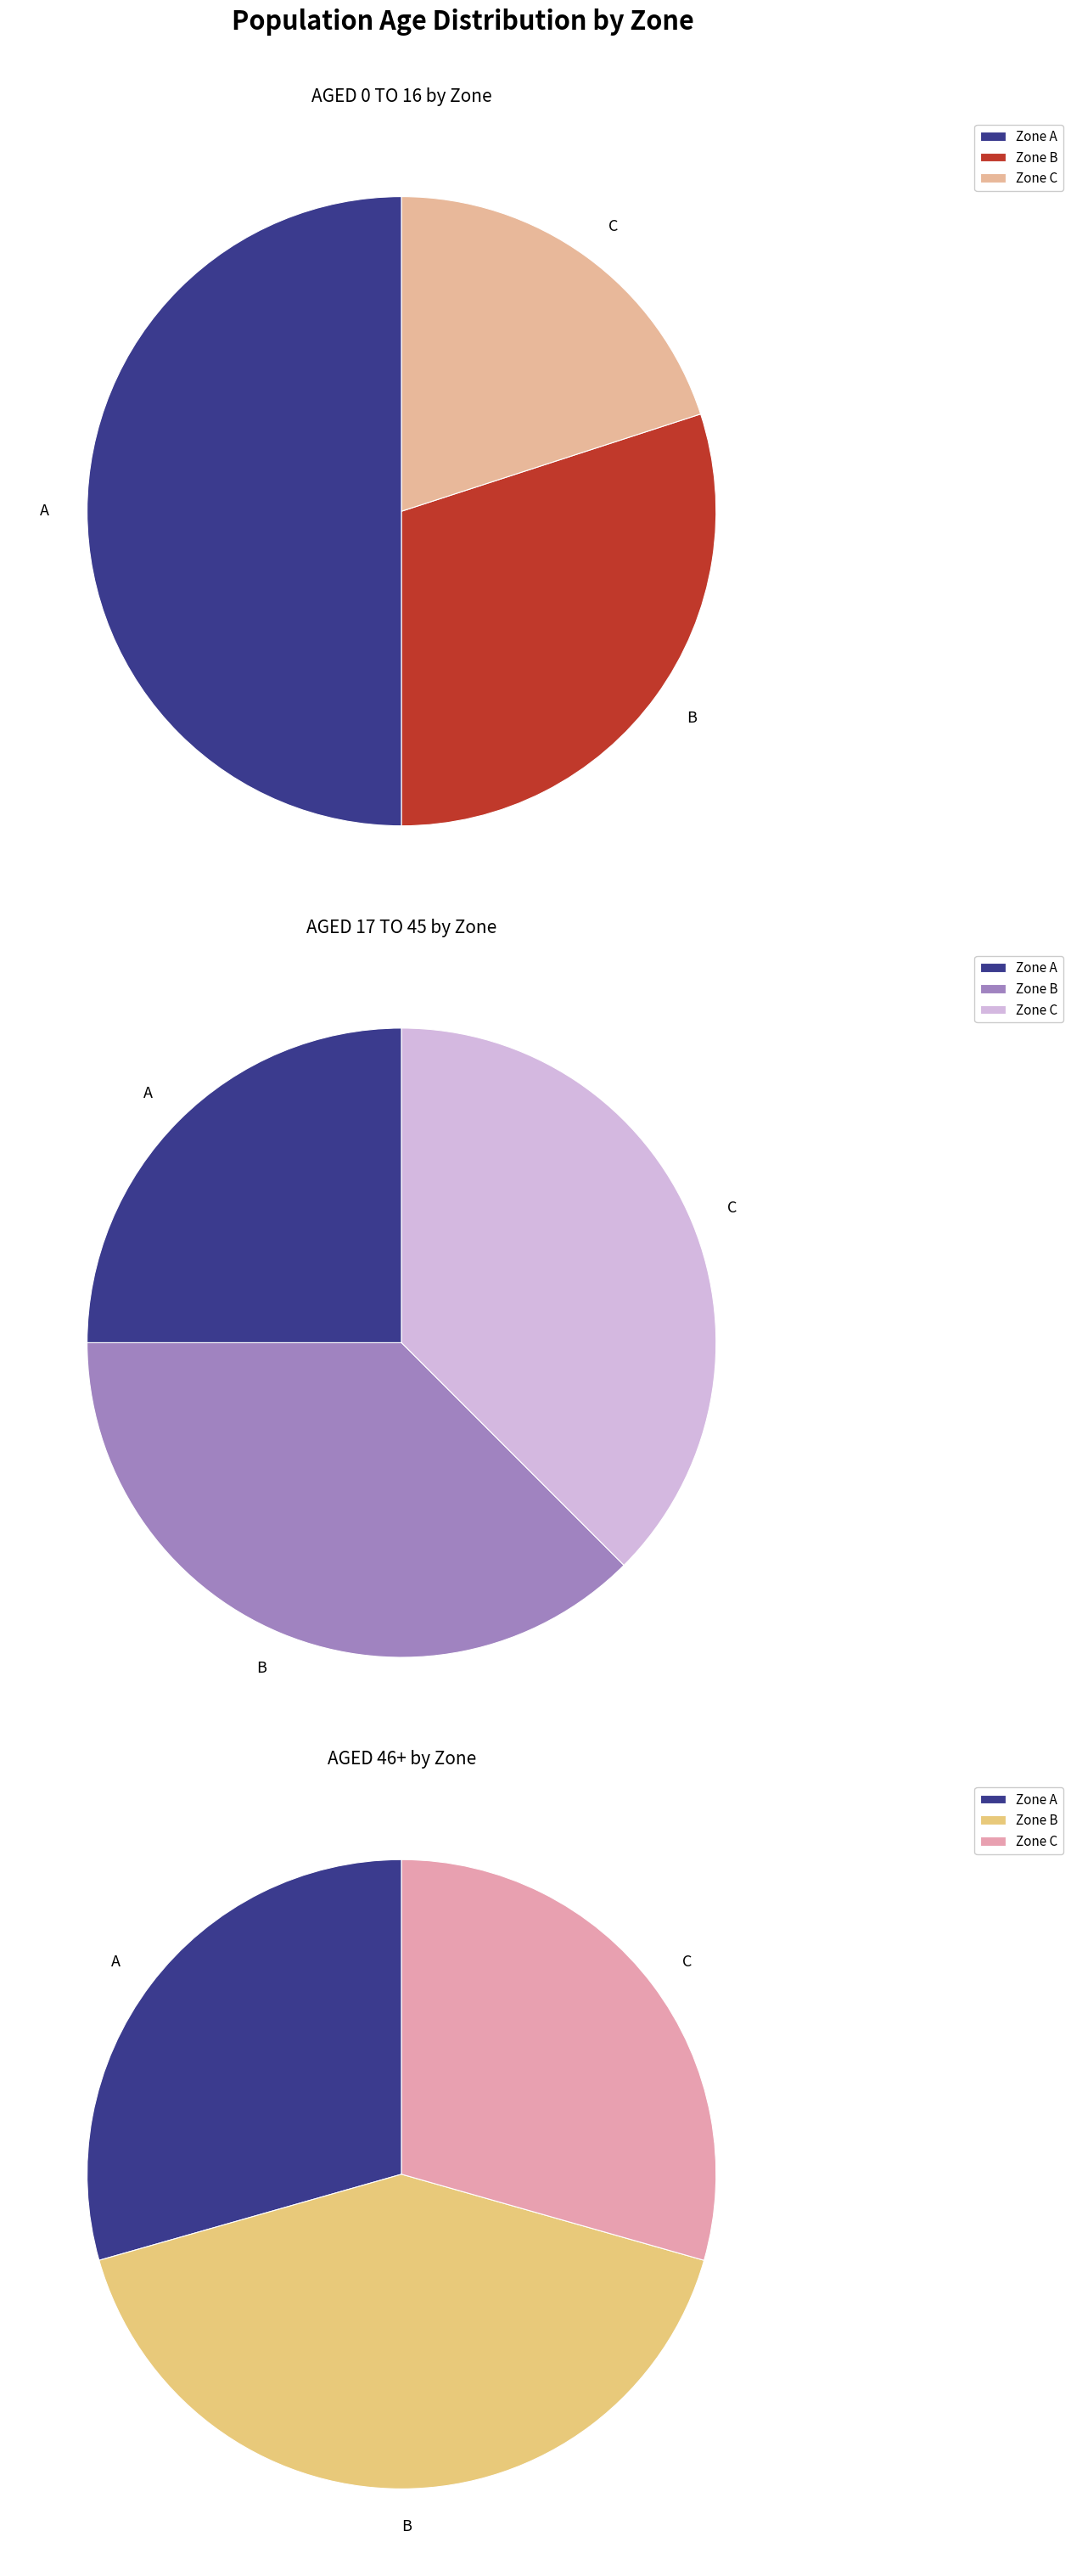

How many slices are in this pie chart?

3